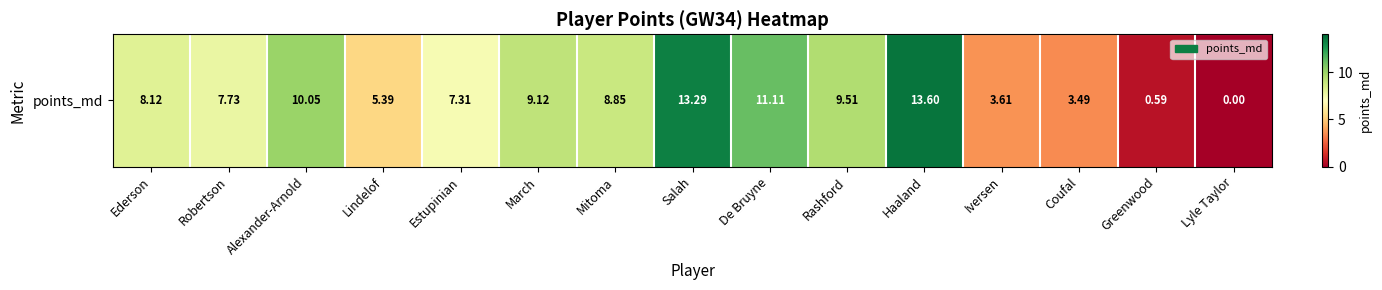

How many values are above zero?

14